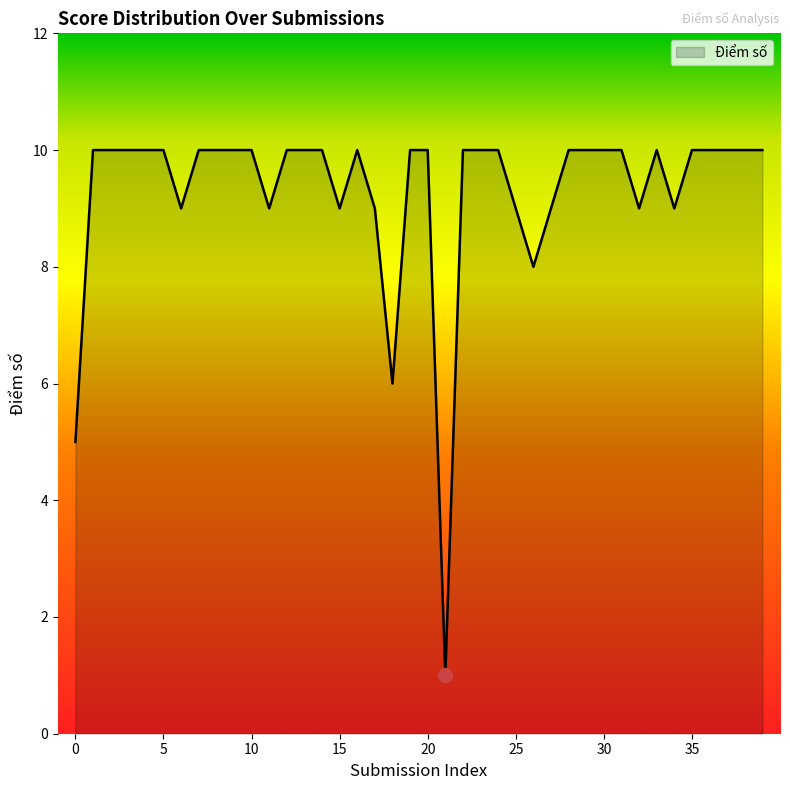

What is the greatest value displayed?

10